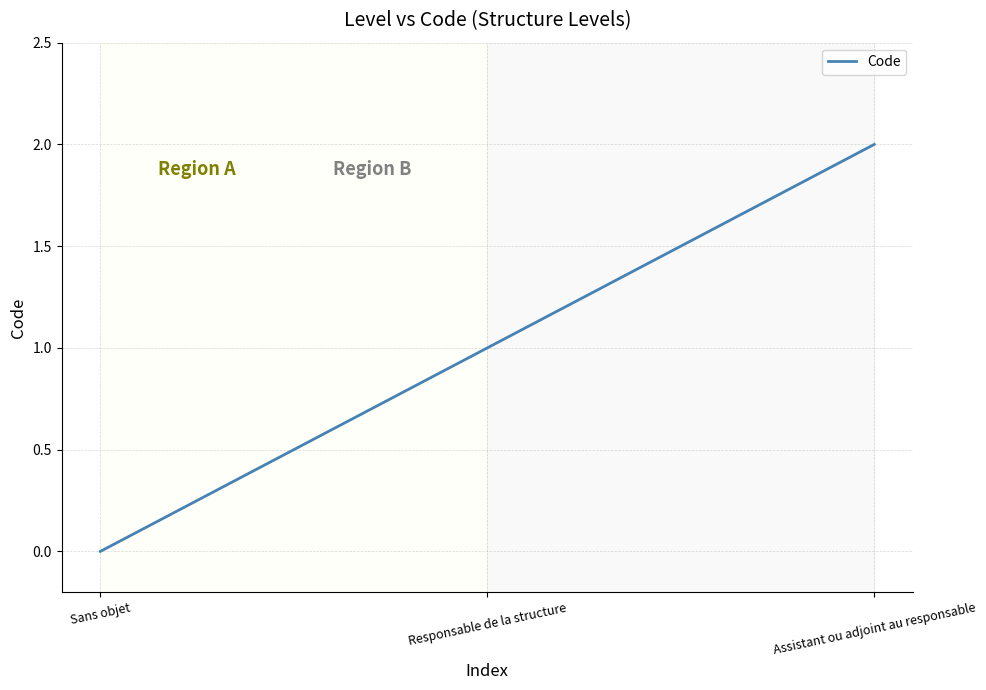

Which has a higher value, Responsable de la structure or Assistant ou adjoint au responsable?

Assistant ou adjoint au responsable